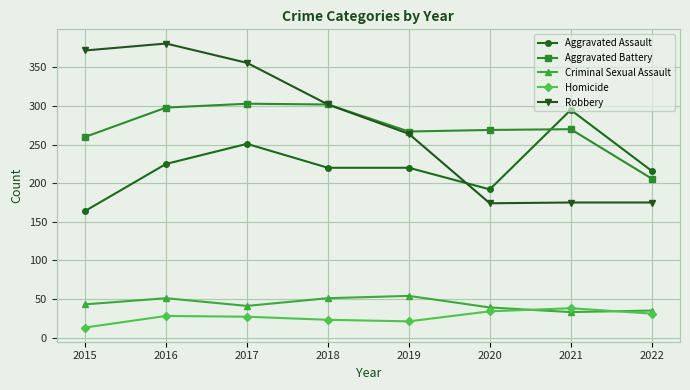

What is the maximum value for Aggravated Assault?

295